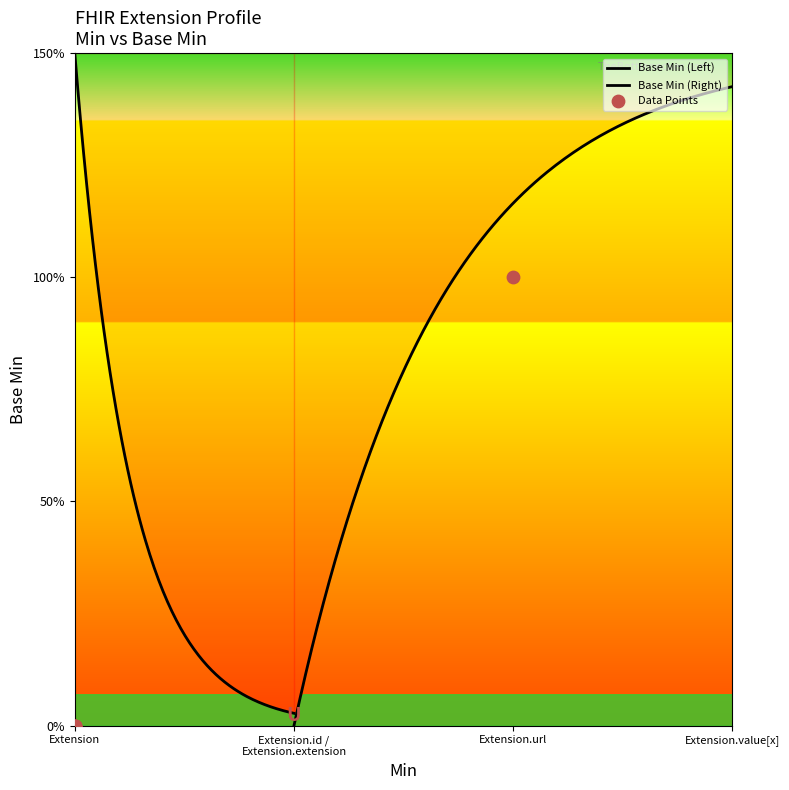

Between Extension.extension and Extension.url, which is larger?

Extension.url